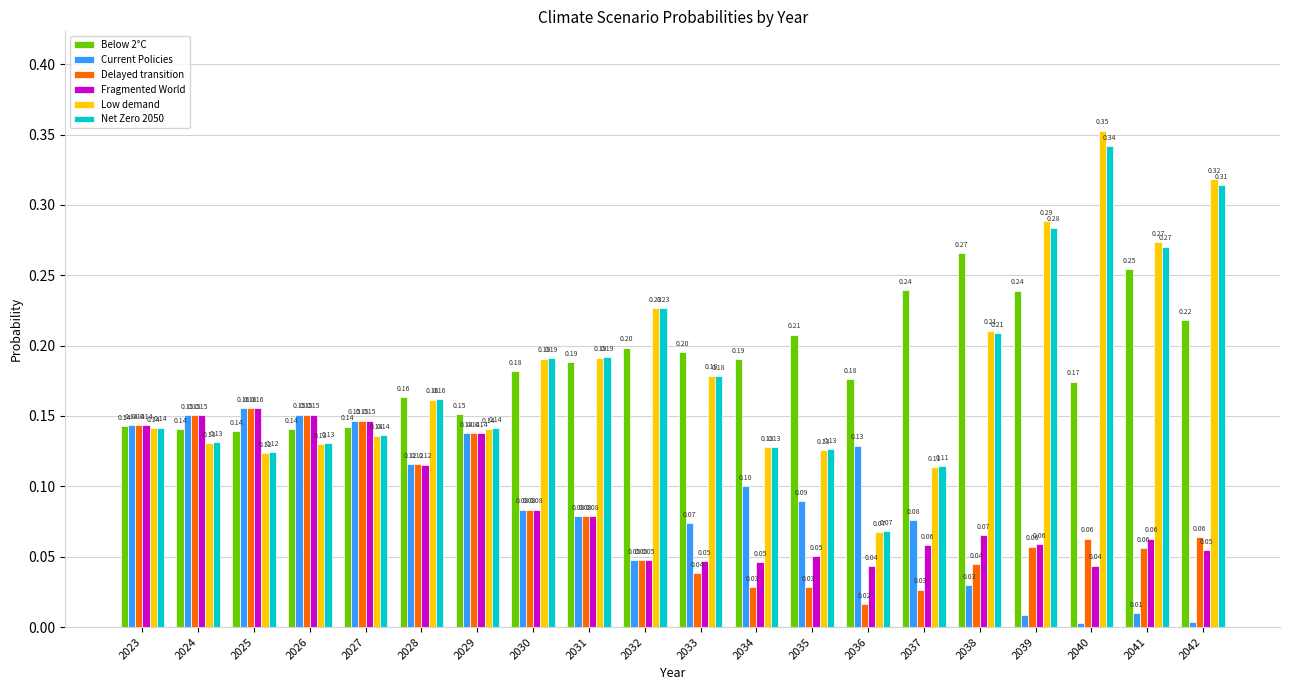

What is the sum of all Net Zero 2050 values?

3.6